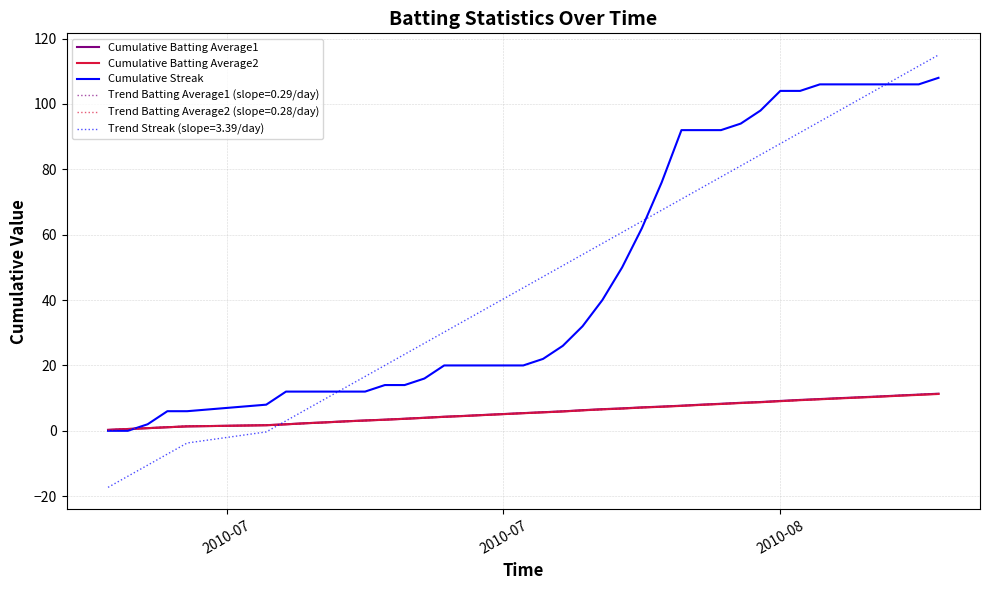

What is the maximum value for Cumulative Batting Average2?

11.3